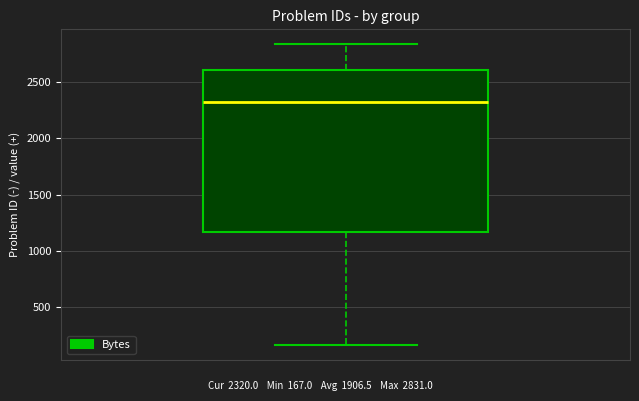

Where is the lower edge of the box on the y-axis? The values are not printed on the chart, so give them approximately, as read against the axis.

1150